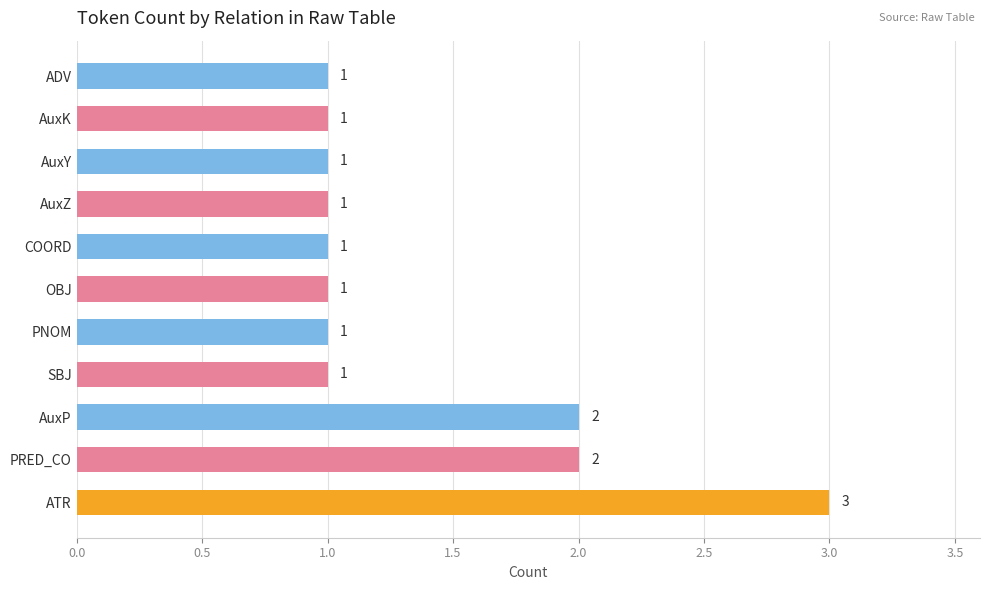

What is the difference between the maximum and minimum values?

2